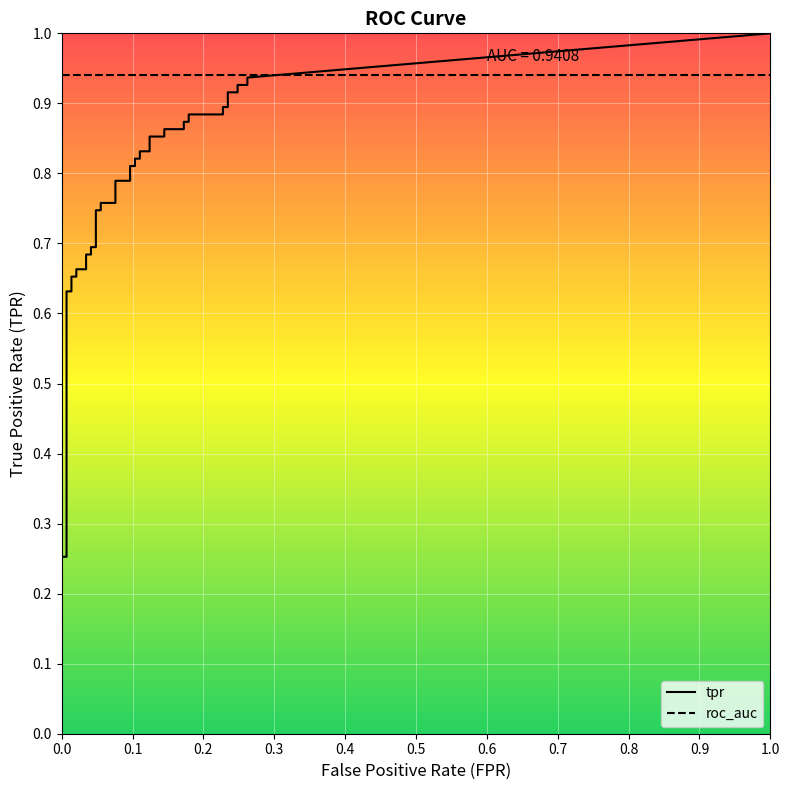

True or false: tpr has more than 0 points higher than both neighbors.

False